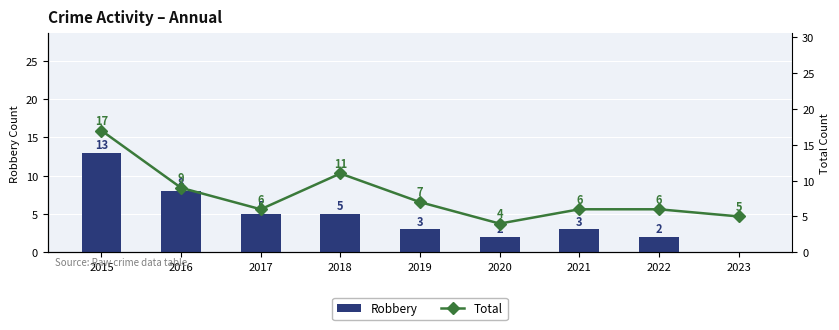

Reading left to right, what are all the values shown in this chart?

Robbery: 13	8	5	5	3	2	3	2	0
Total: 17	9	6	11	7	4	6	6	5